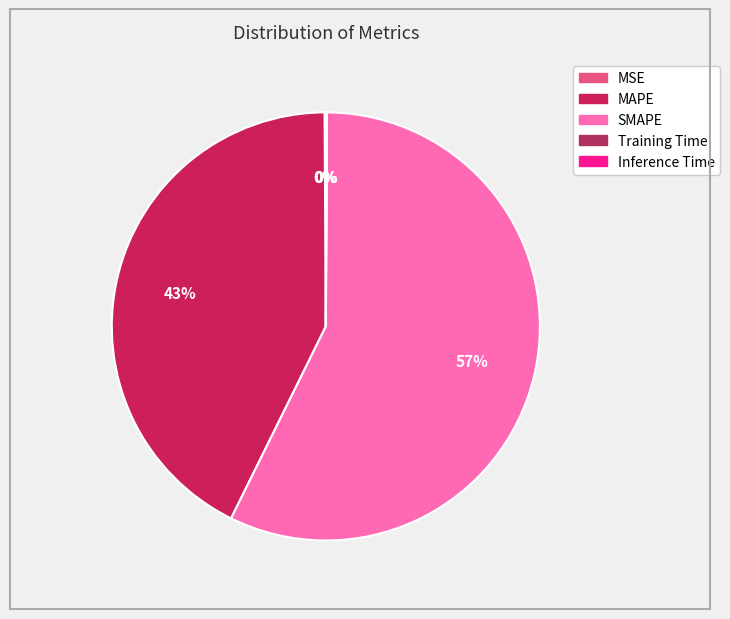

Which has a higher value, SMAPE or MAPE?

SMAPE